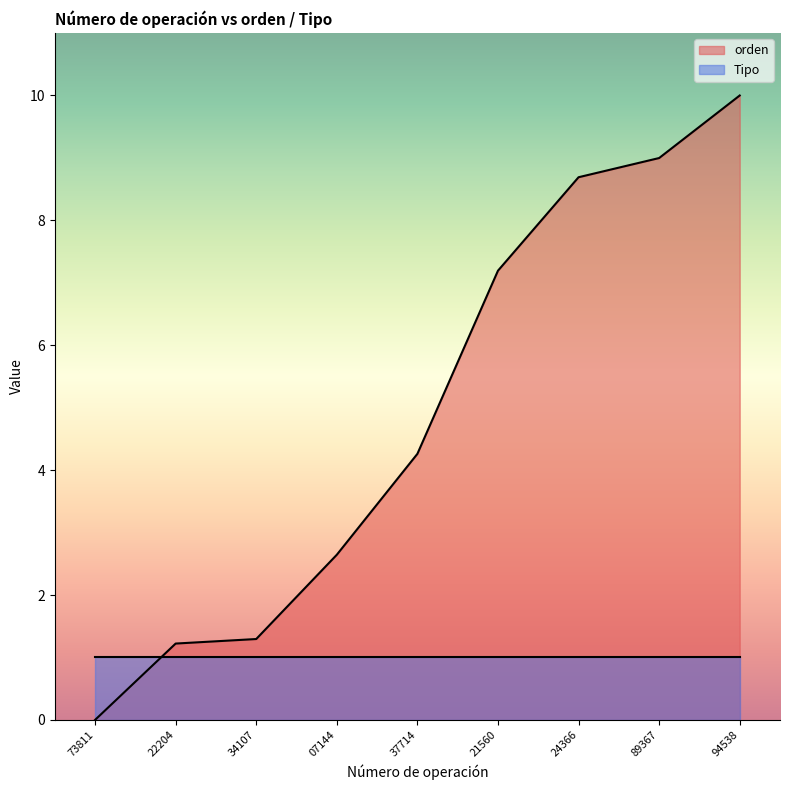

What is the difference between the maximum and minimum values?

10.0